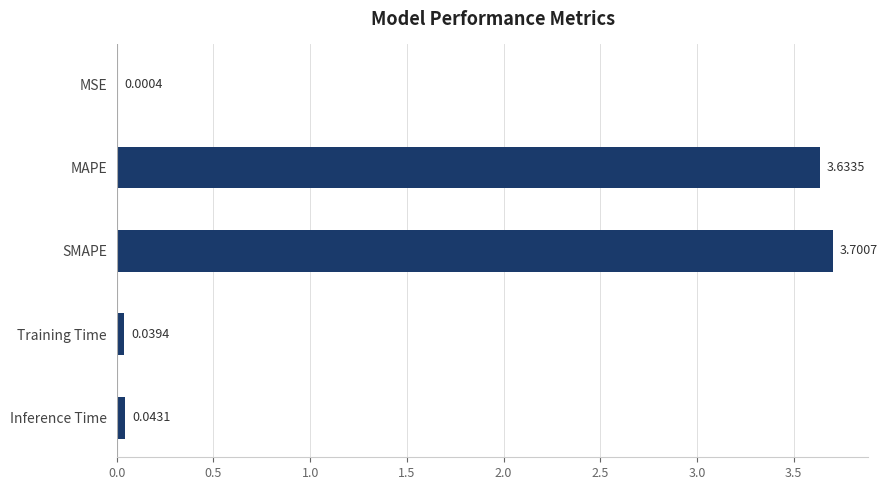

What is the sum of all values?

7.4